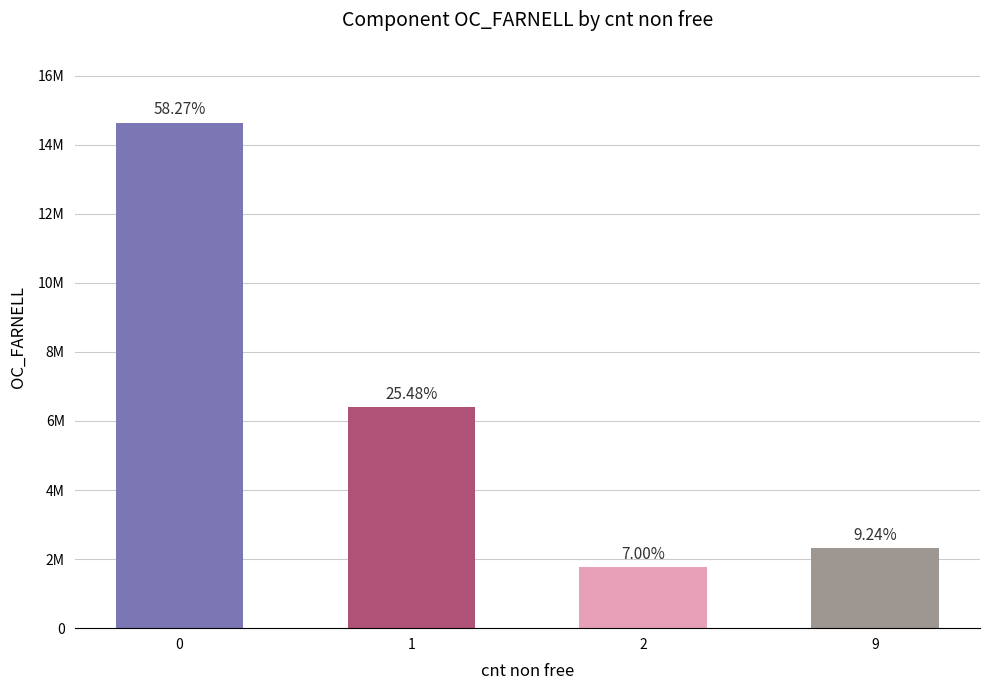

What is the change in value from 1 to 9?

-4080092